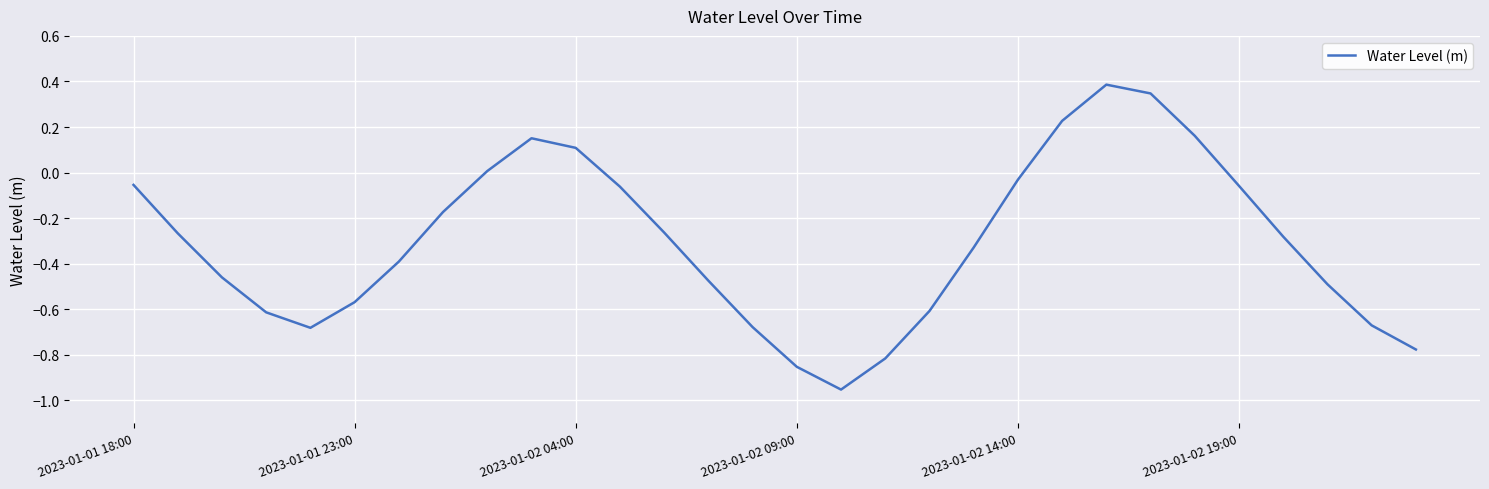

What is the difference between the maximum and minimum values?

1.3